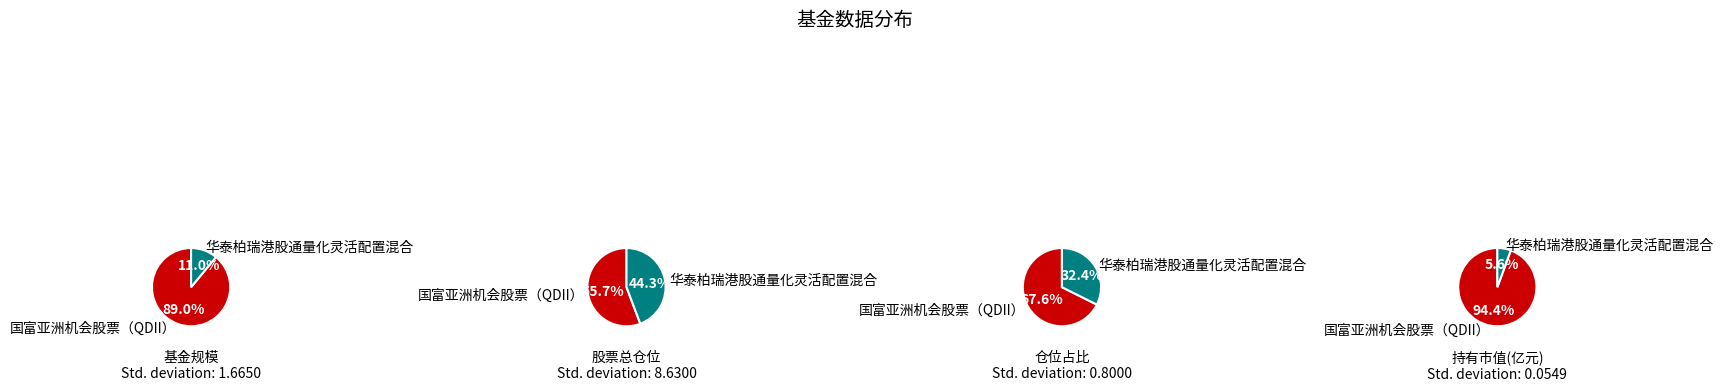

Is it true that 国富亚洲机会股票（QDII） is 99% of the pie?

False